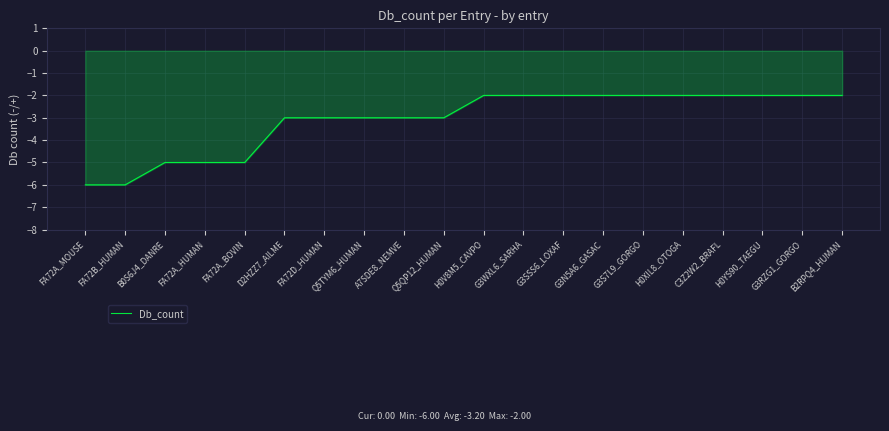

Between FA72A_MOUSE and H0XIL8_OTOGA, which is larger?

H0XIL8_OTOGA